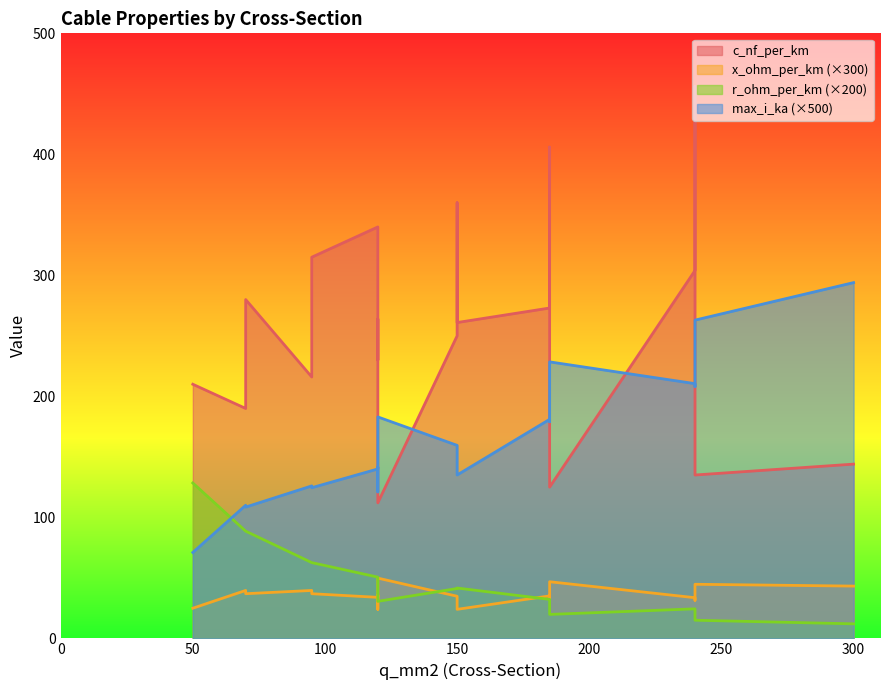

What is the label of the 15th point from the right?

185